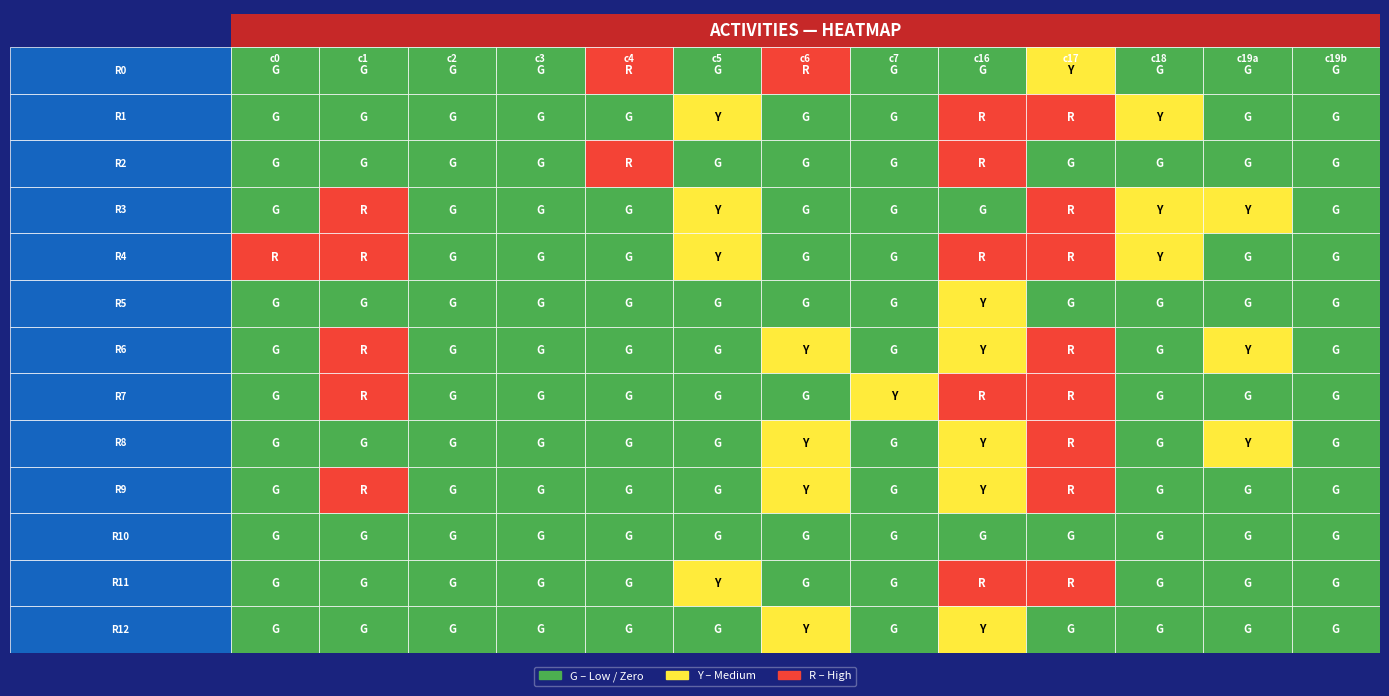

Rank the series by their maximum value, from highest to lowest.

Row 4, Row 7, Row 11, Row 1, Row 0, Row 3, Row 9, Row 2, Row 8, Row 6, Row 5, Row 12, Row 10